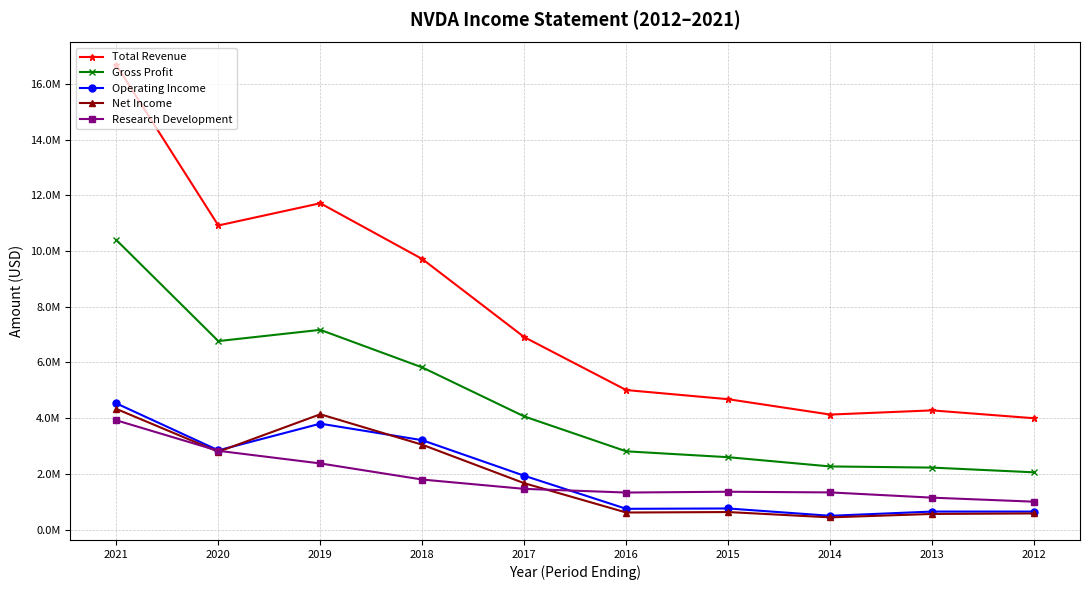

What are all the series names shown in the legend?

Total Revenue, Gross Profit, Operating Income, Net Income, Research Development